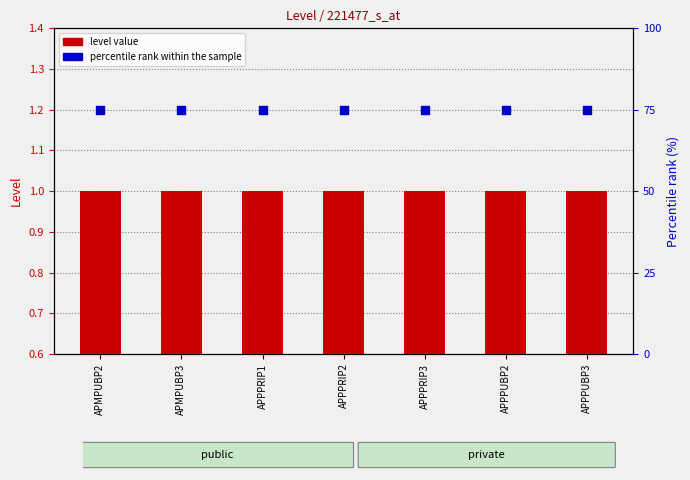

Which series contains the highest Y value?

percentile rank within the sample